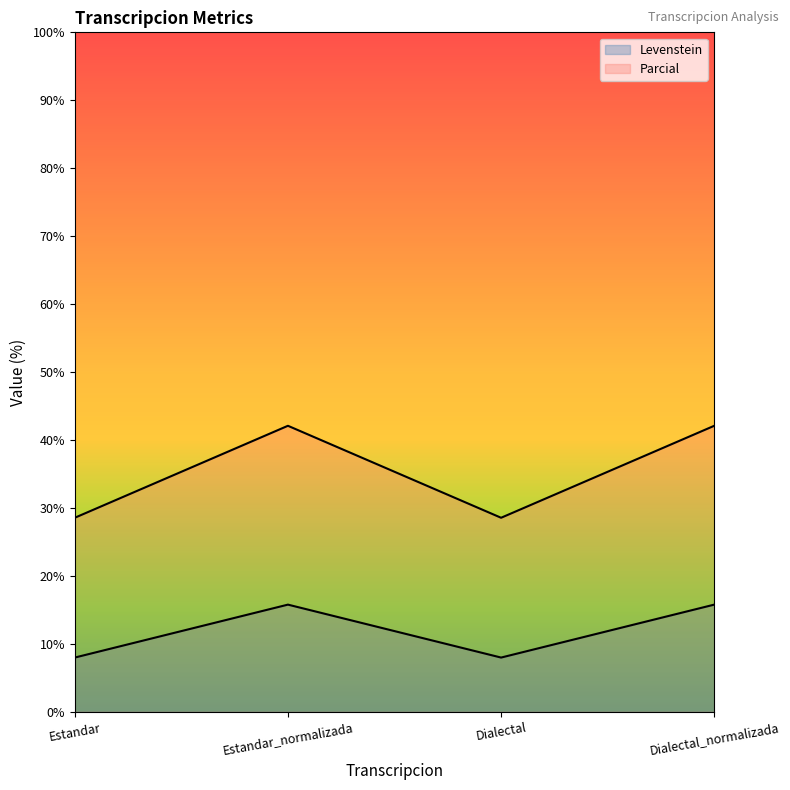

True or false: Parcial and Levenstein intersect in this chart.

False